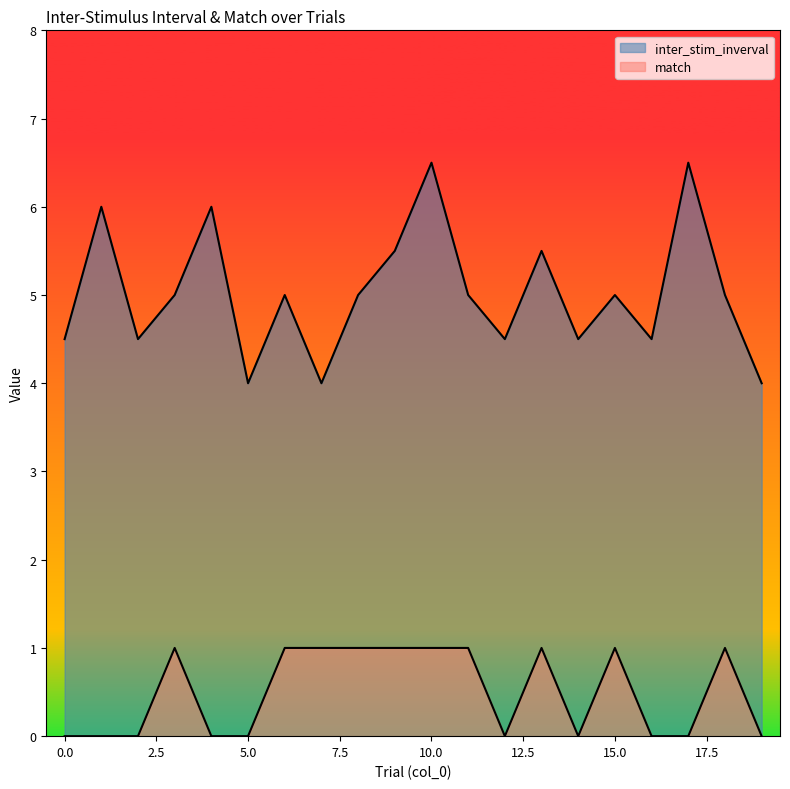

Does the chart have visible grid lines?

No